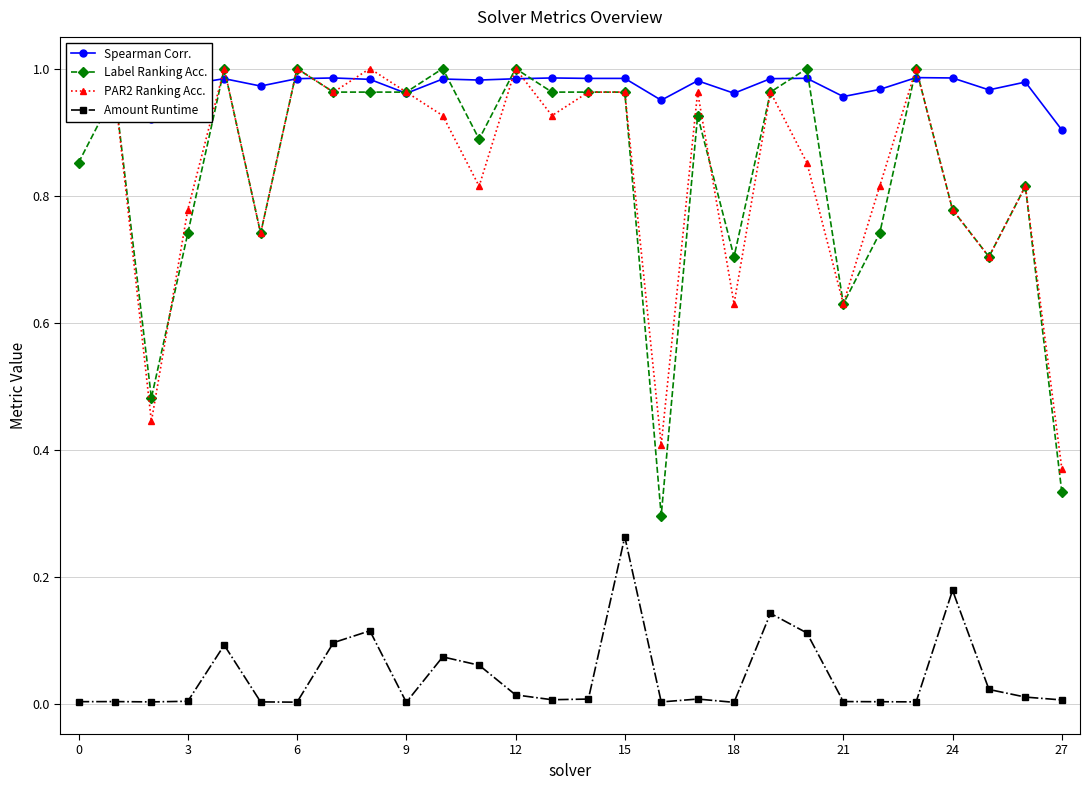

At which label does Amount Runtime reach its peak?

15